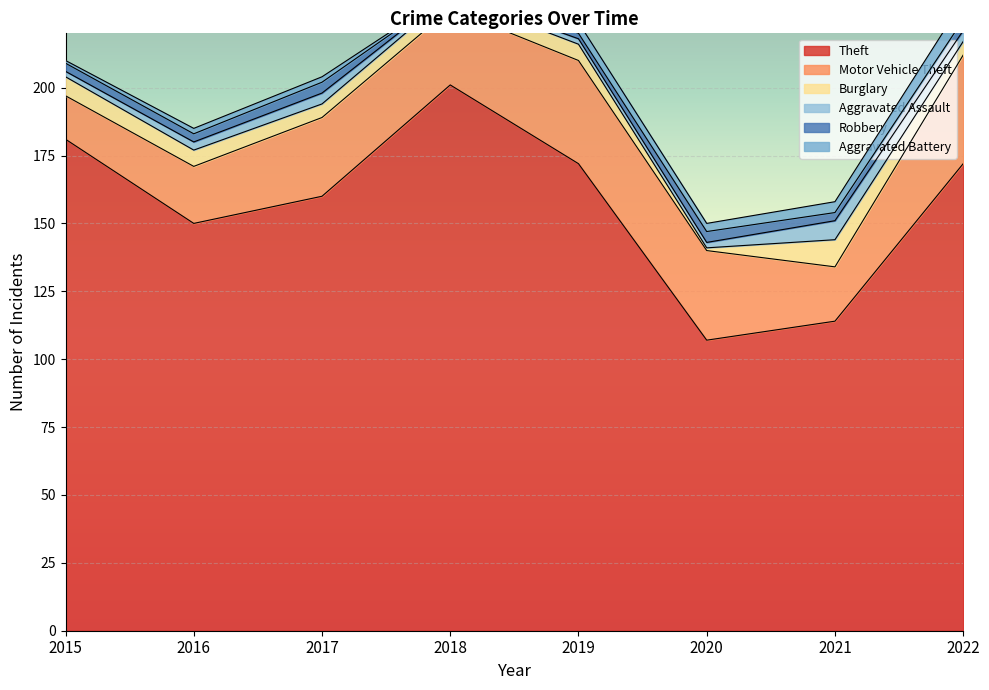

What is the total value across all series at 2022?

232